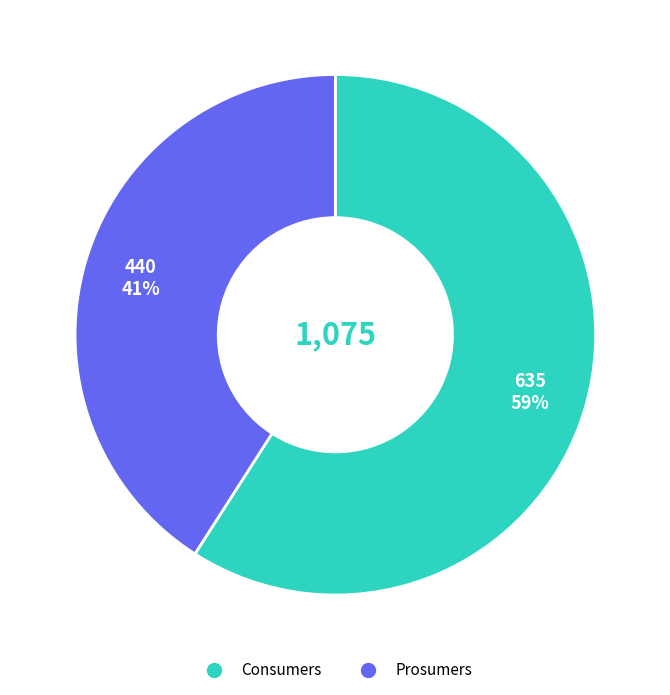

How many slices are in this pie chart?

2